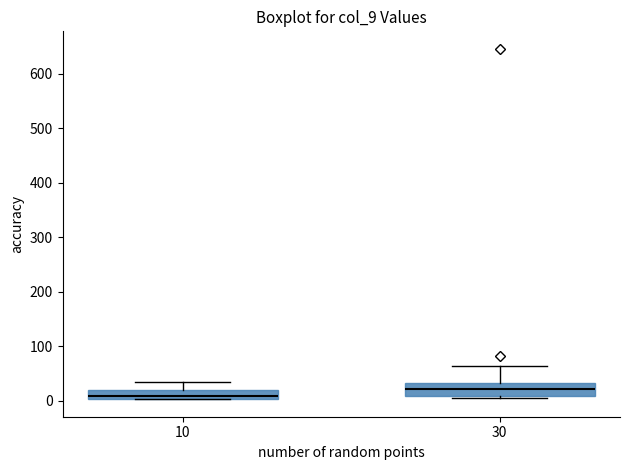

Reading left to right, read every box against the y-axis: the position of its median line, the range the box covers, and the ends of its whiskers. The values are not printed on the chart, so give them approximately, as read against the axis.

10: median 10, box 0 to 20, whiskers 0 to 30
30: median 20, box 10 to 30, whiskers 0 to 60